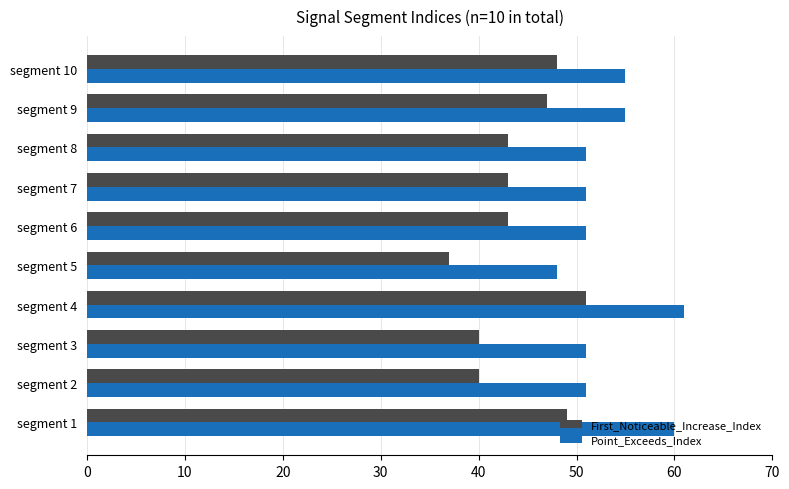

What is the smallest value displayed?

37